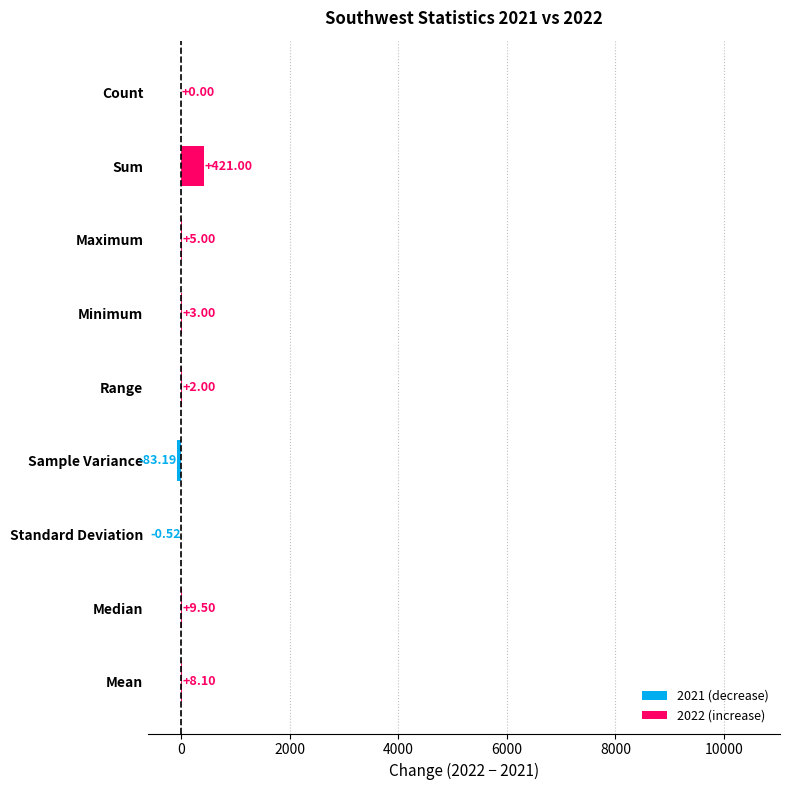

Count the number of data series in this chart.

1